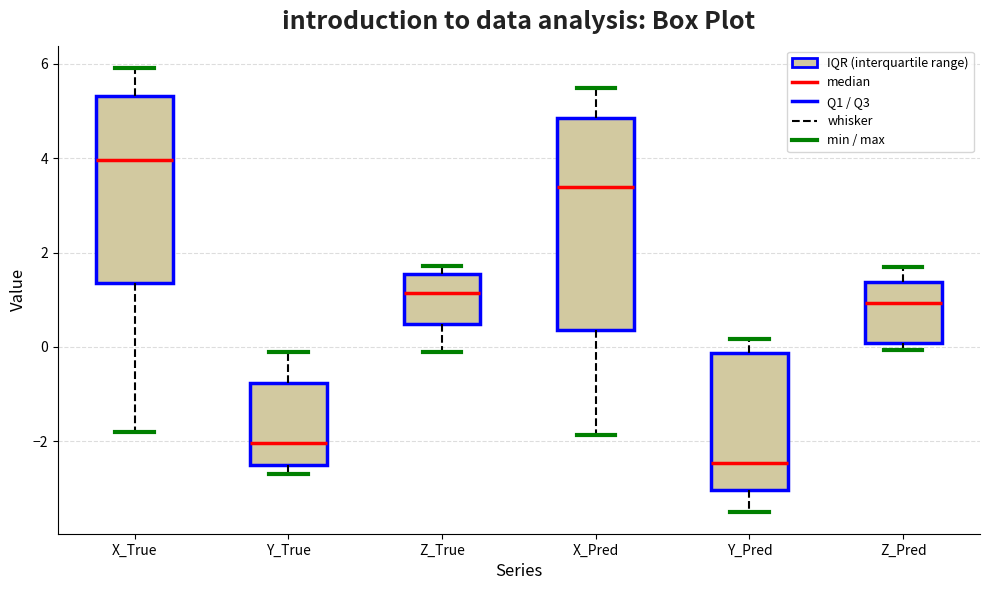

Which box has the lowest median line?

Y_Pred